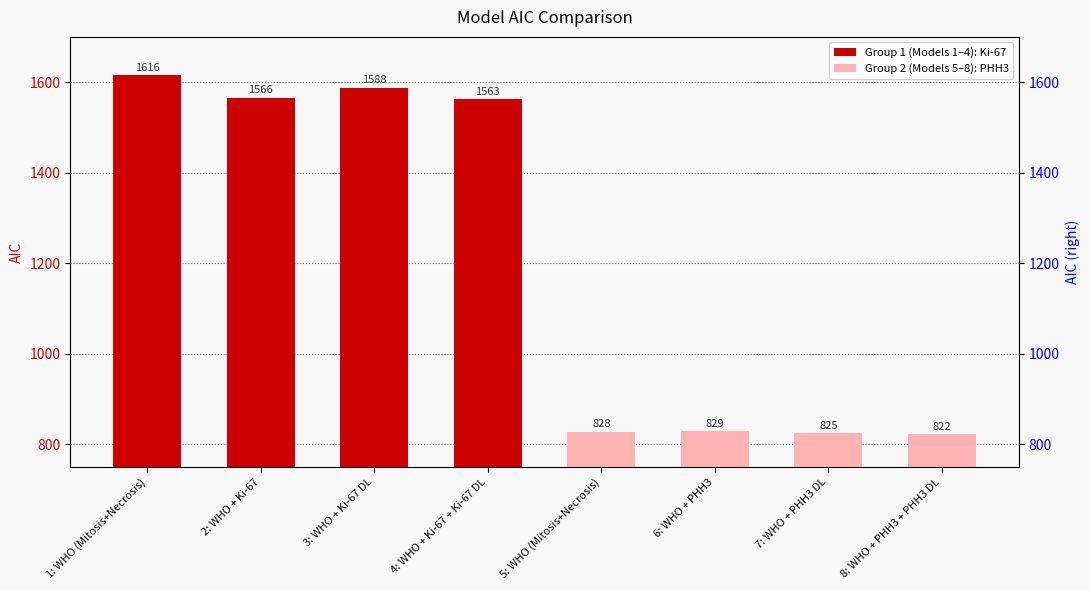

What is the minimum value shown in the chart?

822